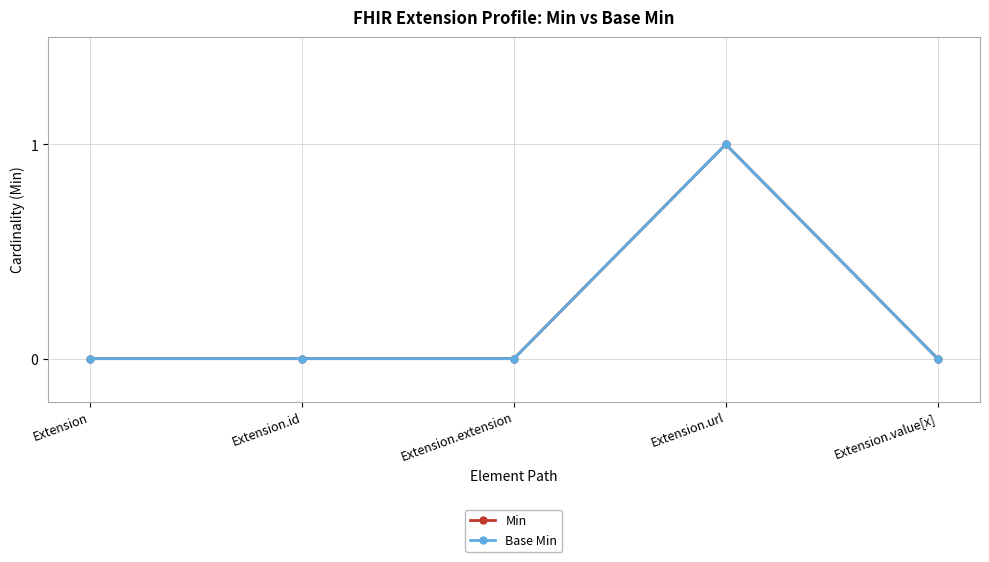

Reading left to right, what are all the values shown in this chart?

Min: Extension=0	Extension.id=0	Extension.extension=0	Extension.url=1	Extension.value[x]=0
Base Min: Extension=0	Extension.id=0	Extension.extension=0	Extension.url=1	Extension.value[x]=0